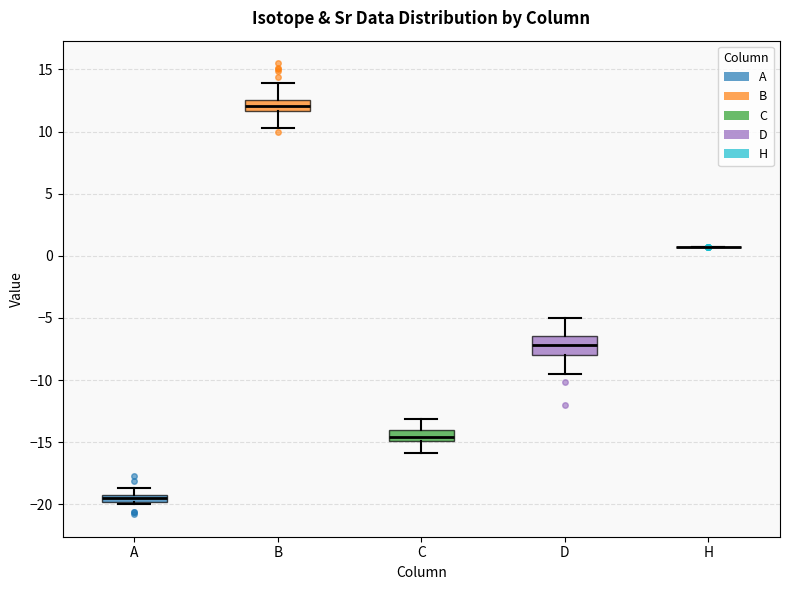

Comparing the boxes themselves (not the whiskers), which one is the tallest?

D